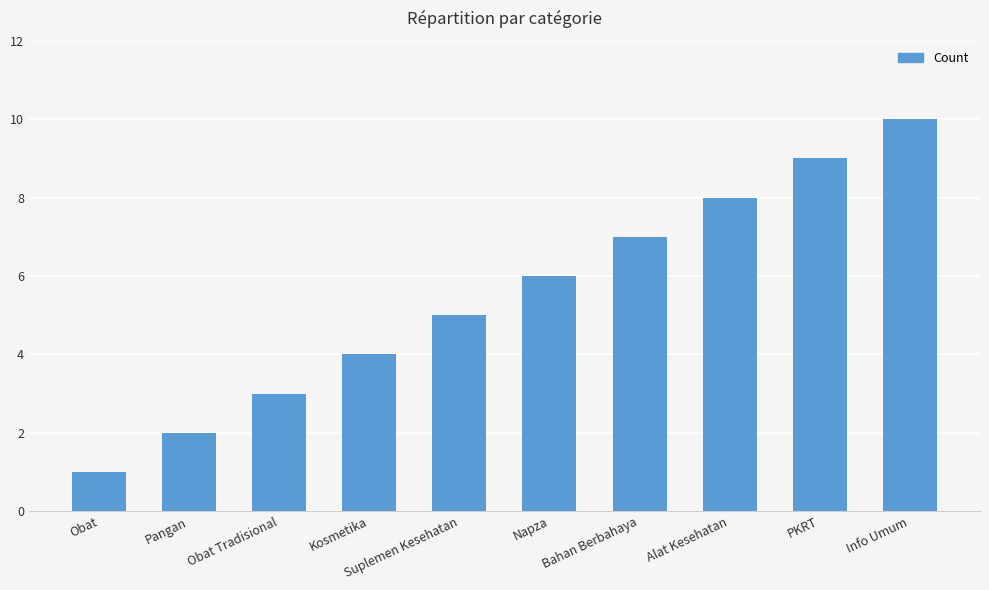

The chart shows a value of 6 at Napza. True or false?

True